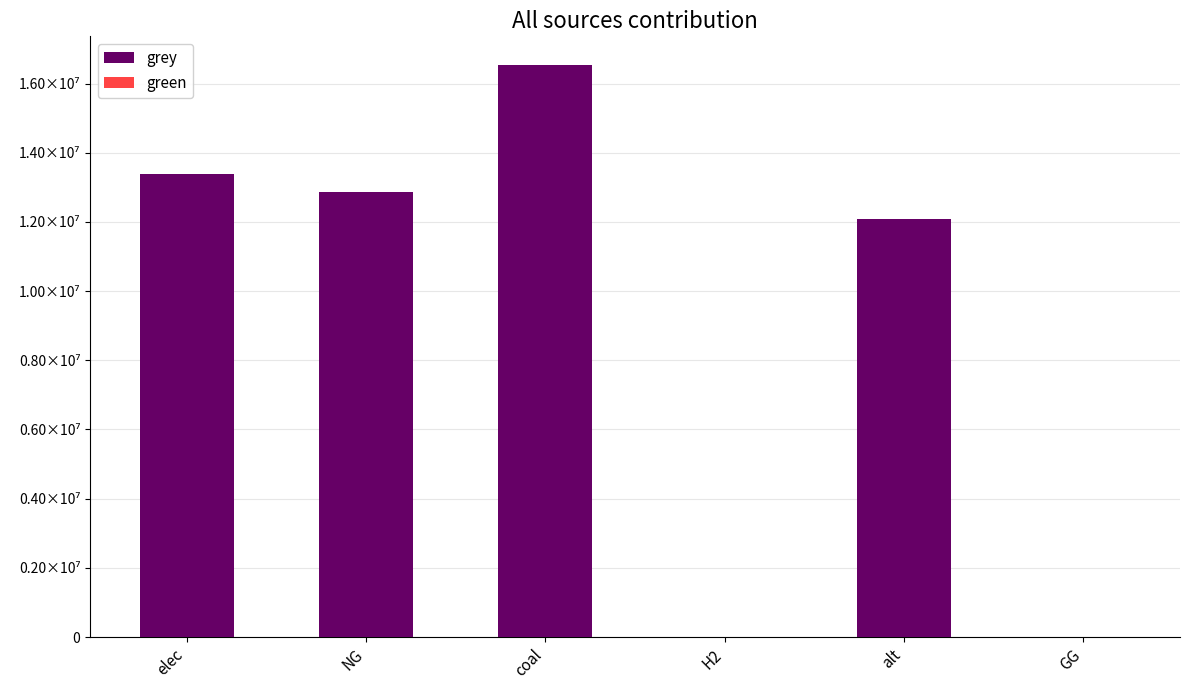

Are the bars horizontal?

No